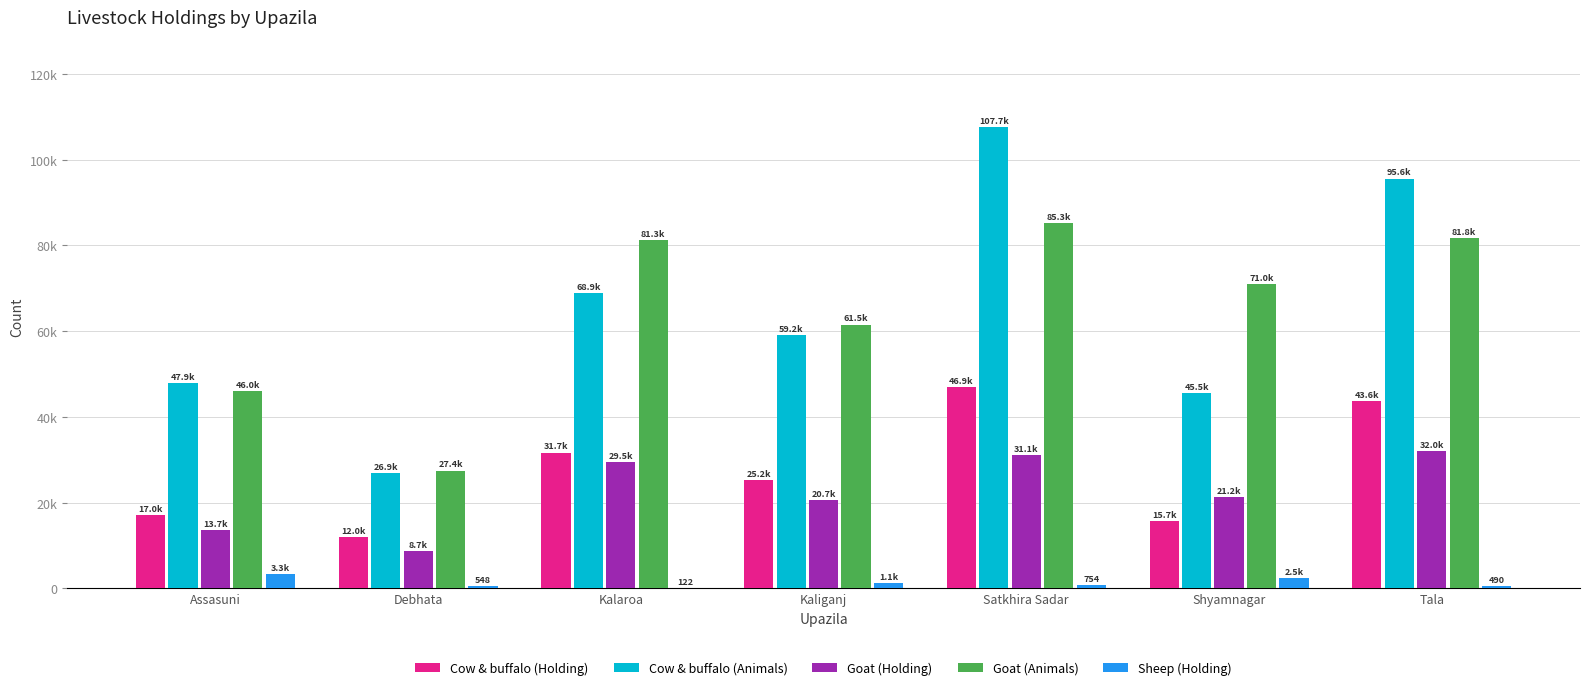

List the labels in order of Cow & buffalo (Animals) value, largest first.

Satkhira Sadar, Tala, Kalaroa, Kaliganj, Assasuni, Shyamnagar, Debhata